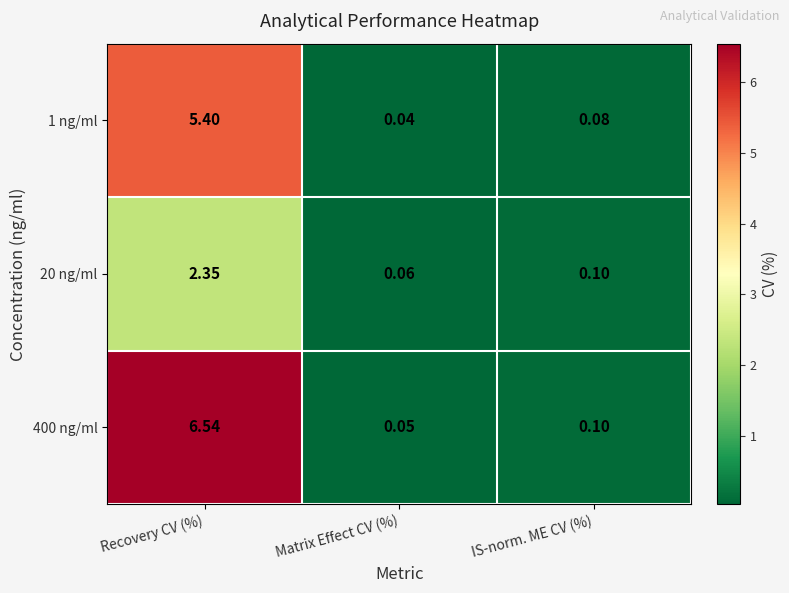

Count the number of data series in this chart.

3